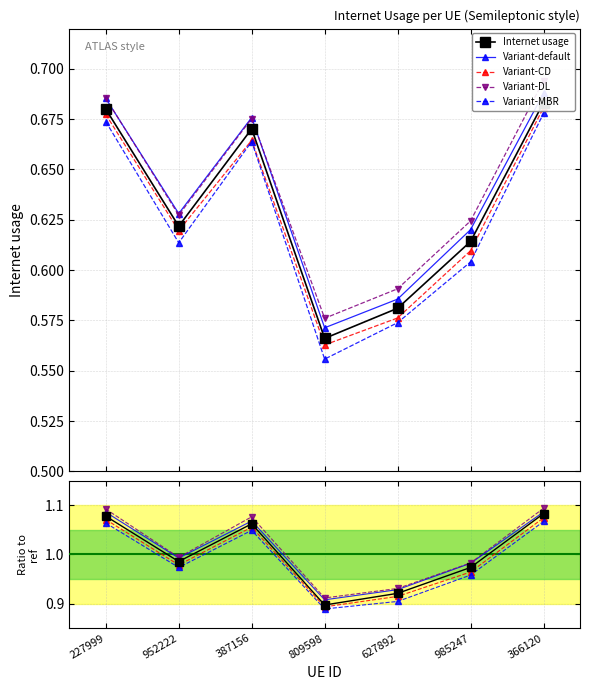

What are all the series names shown in the legend?

Internet usage, Variant-default, Variant-CD, Variant-DL, Variant-MBR